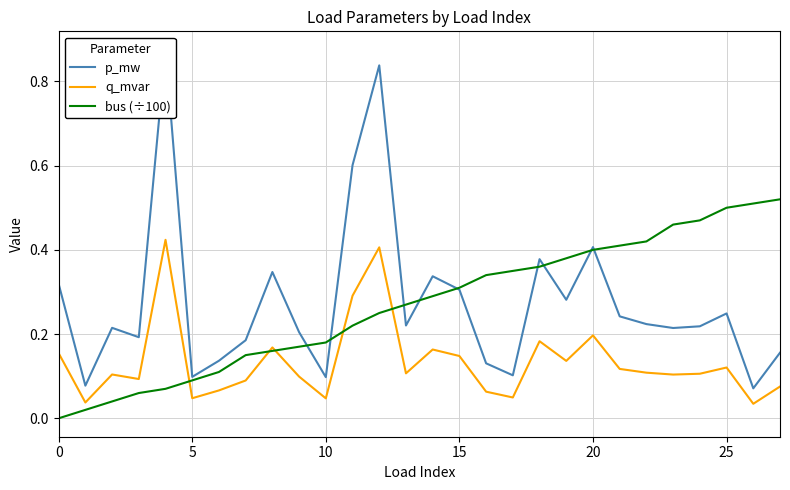

Which series changed the most between 16 and 26?

bus (÷100)